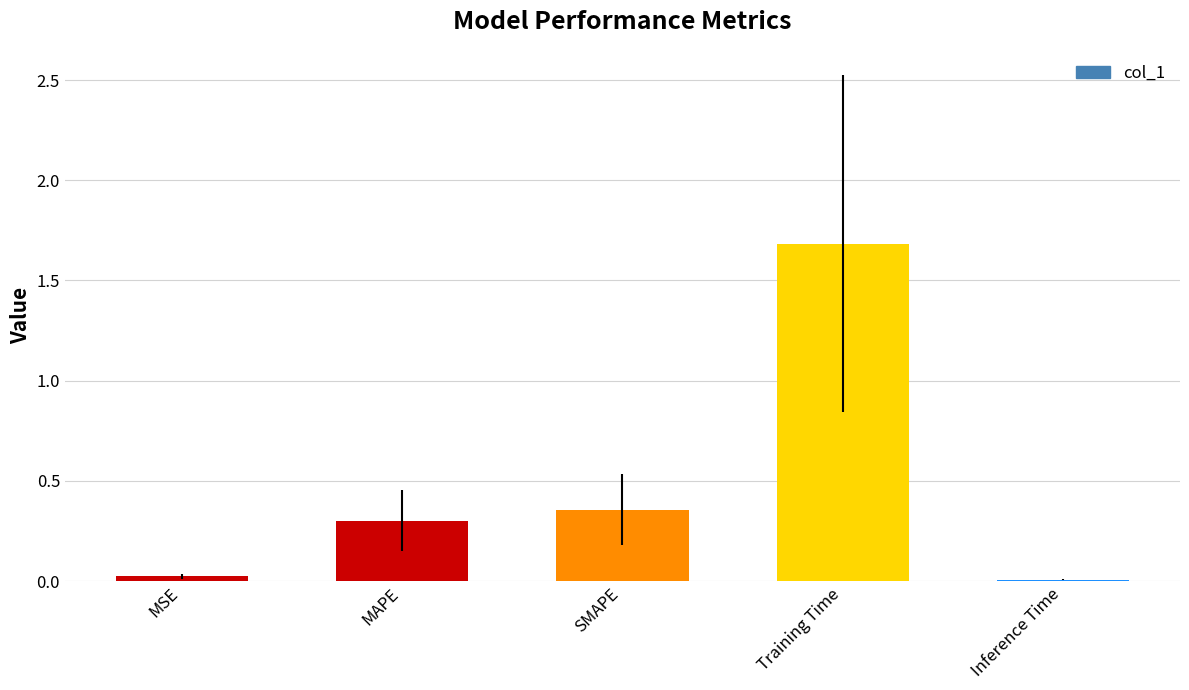

What is the sum of the values at SMAPE and MAPE?

0.7